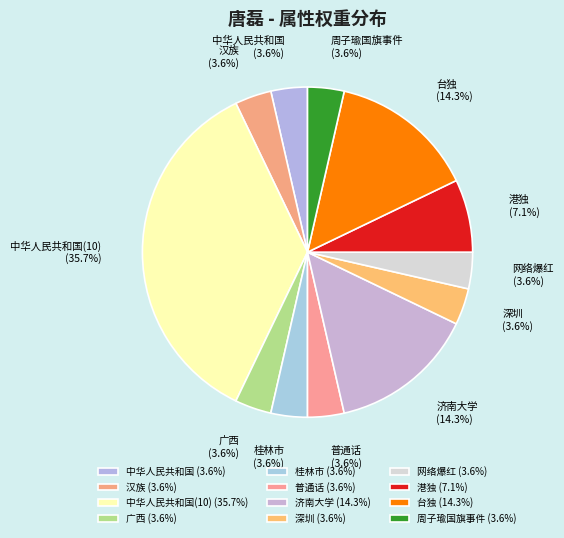

What is the ratio of the value at 港独 (7.1%) to the value at 普通话 (3.6%)?

2.0